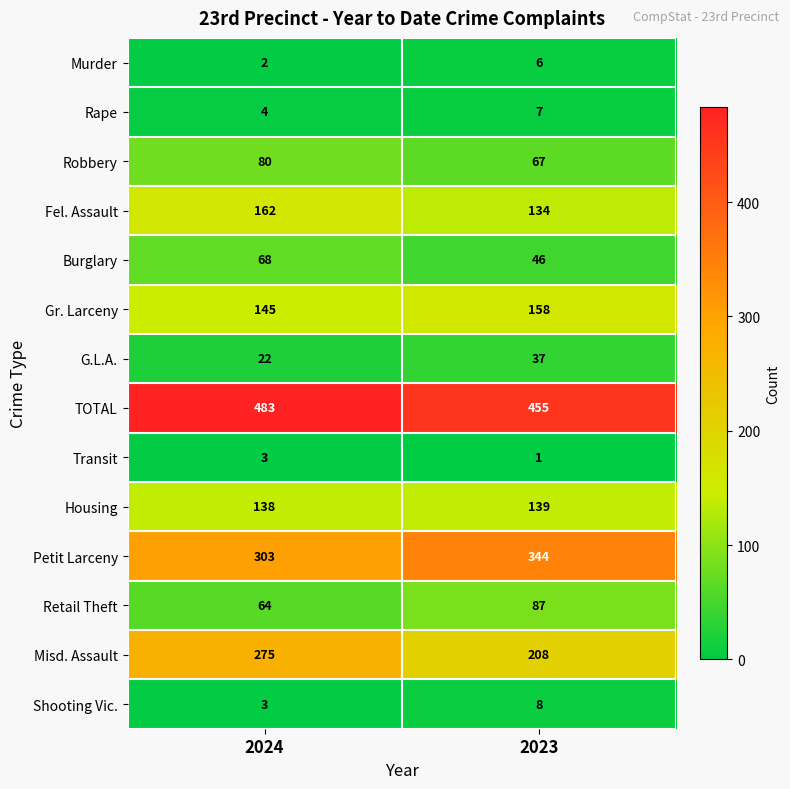

What is the maximum value shown in the chart?

483